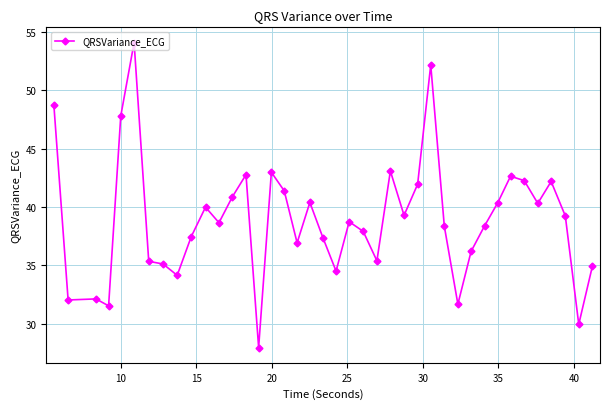

What is the maximum value shown in the chart?

54.1